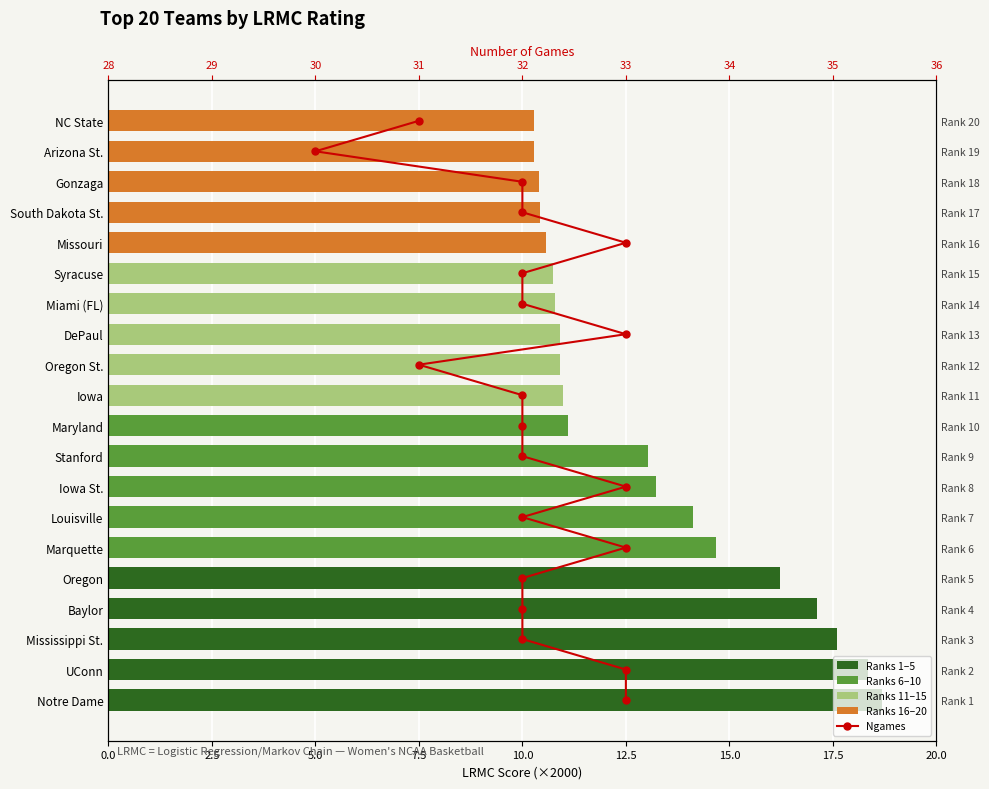

What is the difference between the maximum and second lowest values in the LRMC Score (×2000) series?

8.4